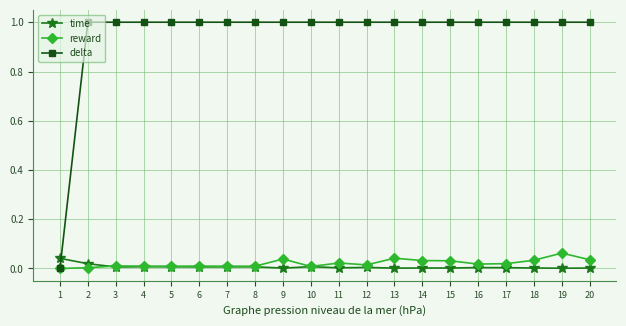

The delta series shows 1.5 at 4. True or false?

False